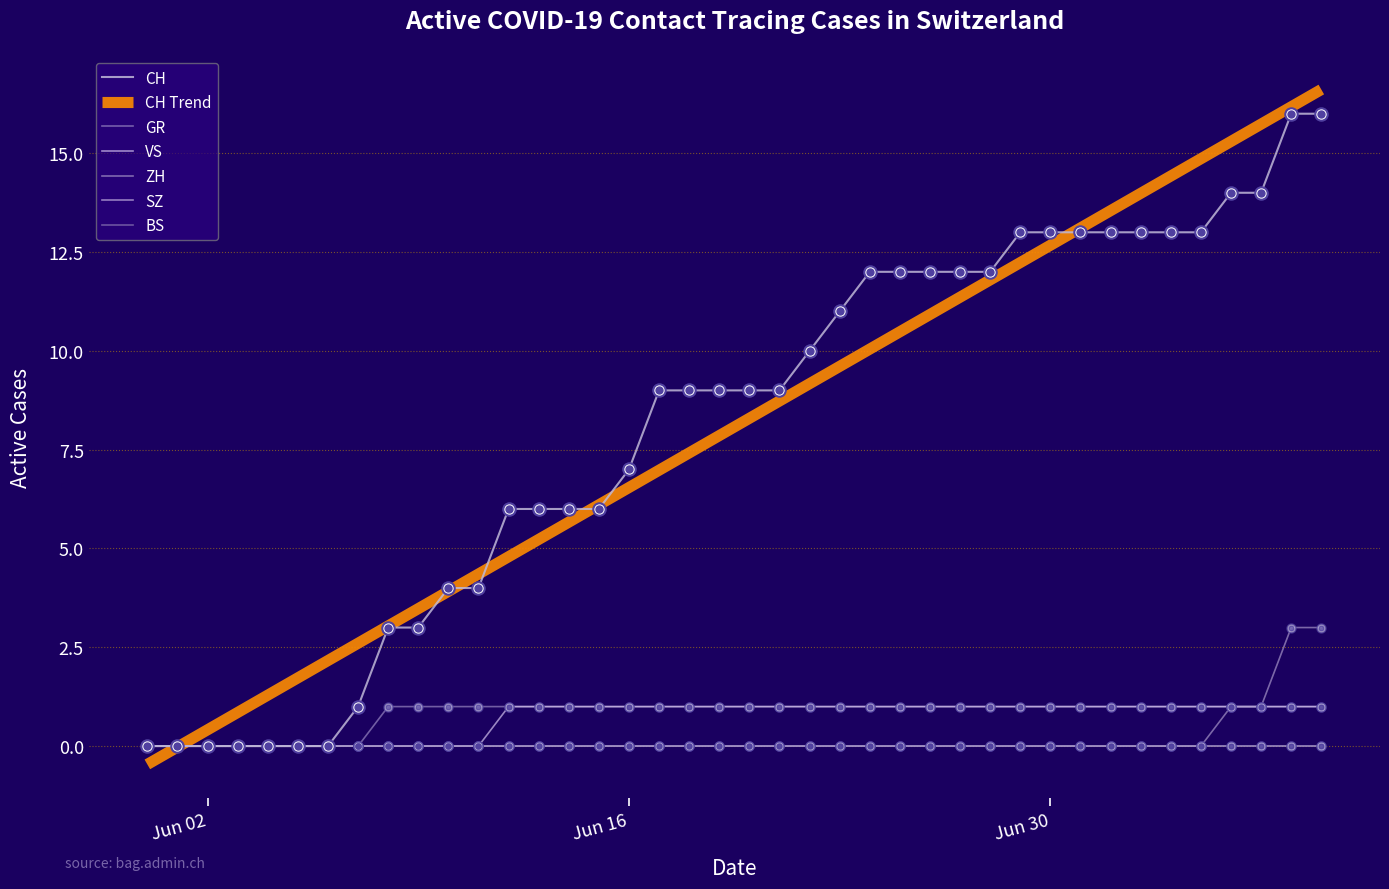

At how many categories does at least one series exceed 7?

23